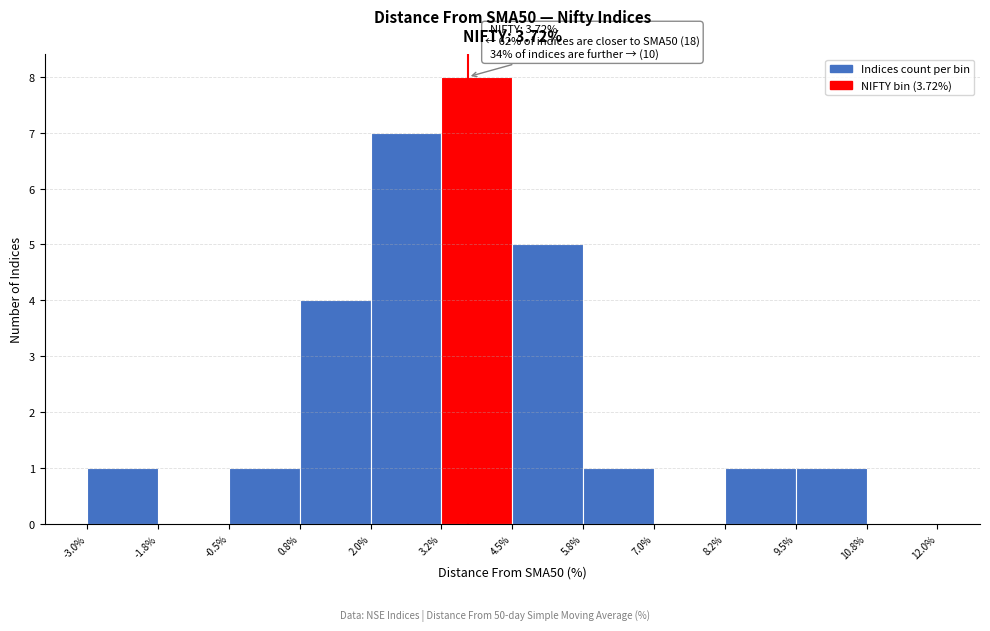

Which range on the x-axis has the tallest bar?

3.2% to 4.5%